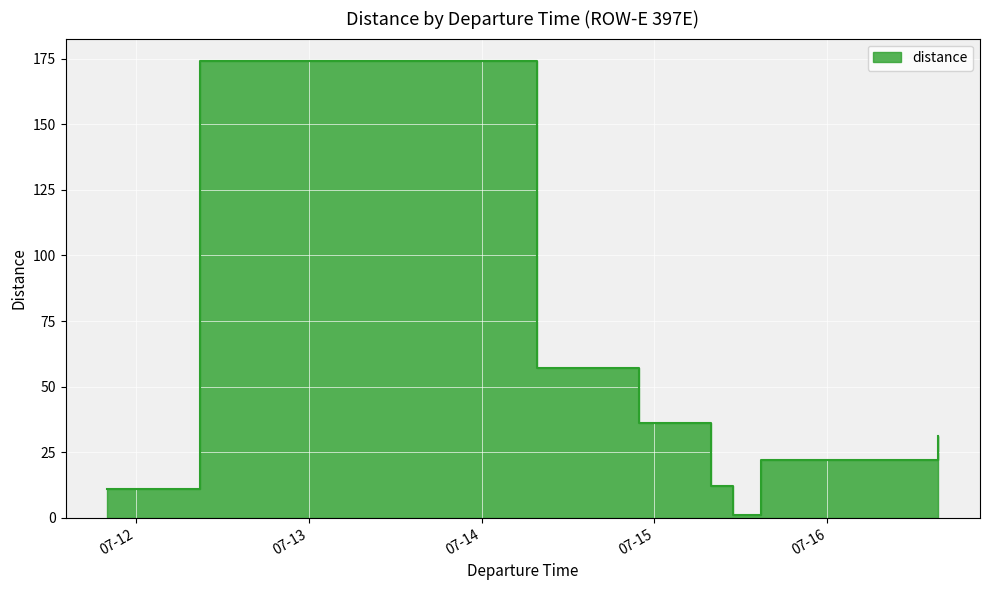

What is the difference between the values at 2023-07-11 20:02:17 and 2023-07-15 07:52:06?

1